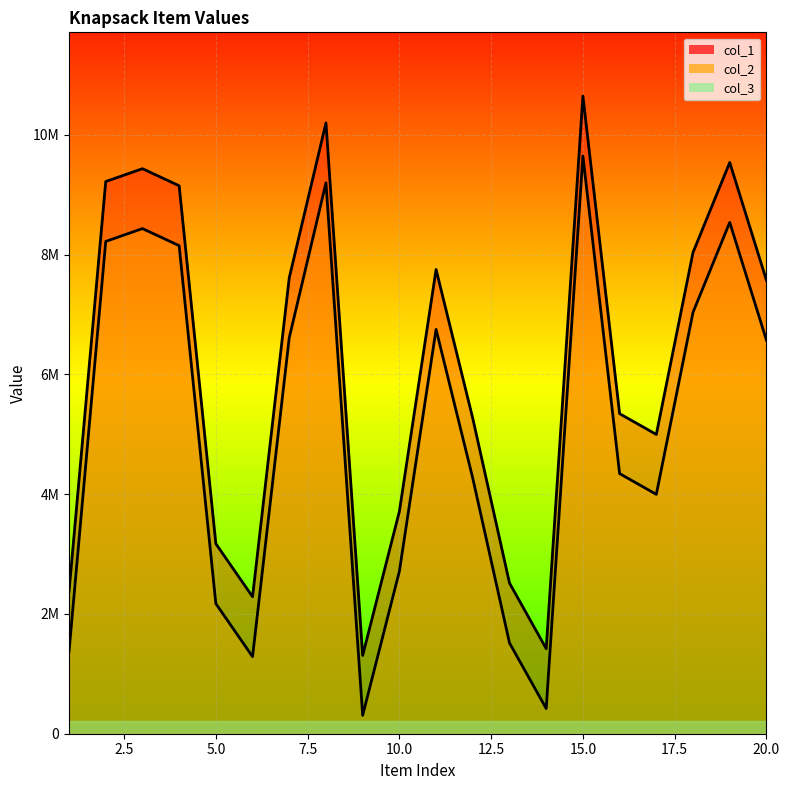

True or false: col_2 has a value of 419981 at 14.

True